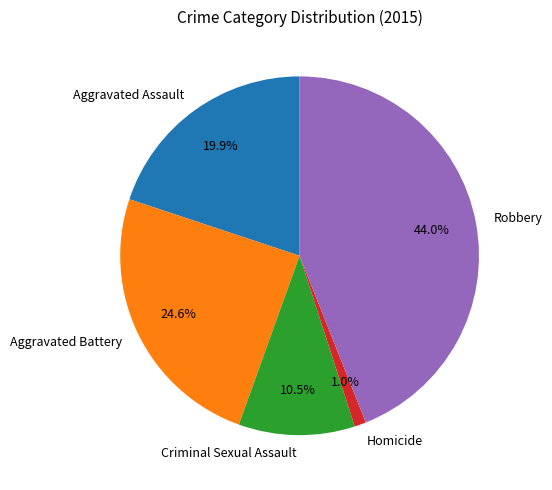

The Aggravated Assault slice represents 9% of the pie. True or false?

False